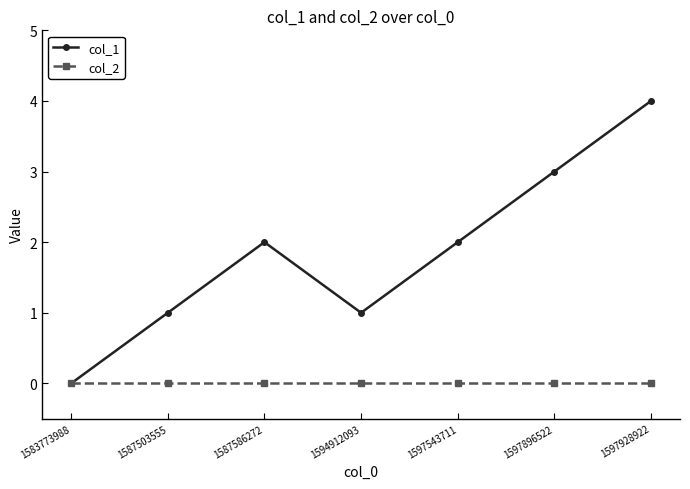

Reading right to left, transcribe all the data shown in this chart.

col_1: 4	3	2	1	2	1	0
col_2: 0	0	0	0	0	0	0